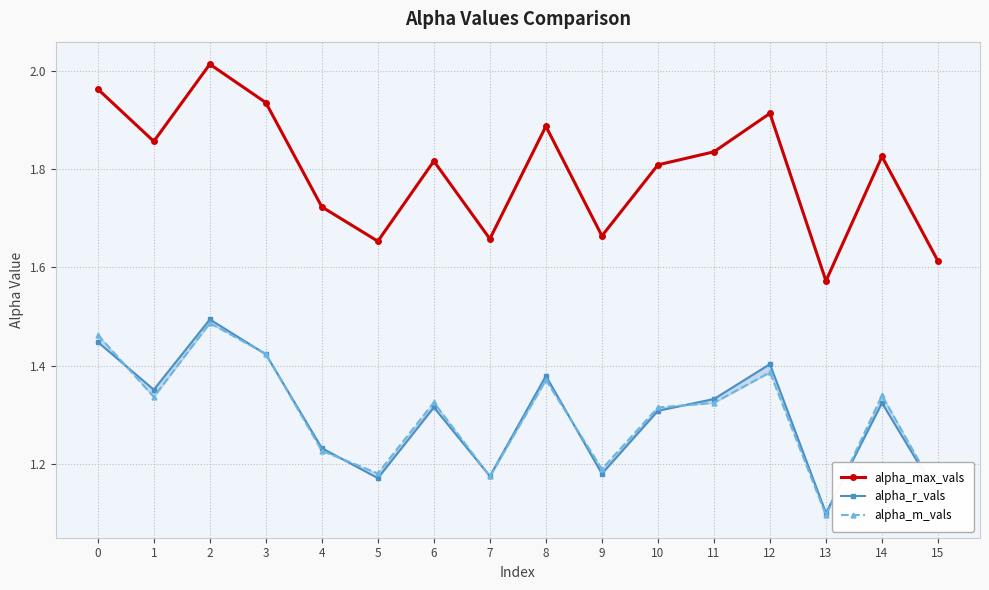

The value of alpha_max_vals at 11 is 1.8. True or false?

True